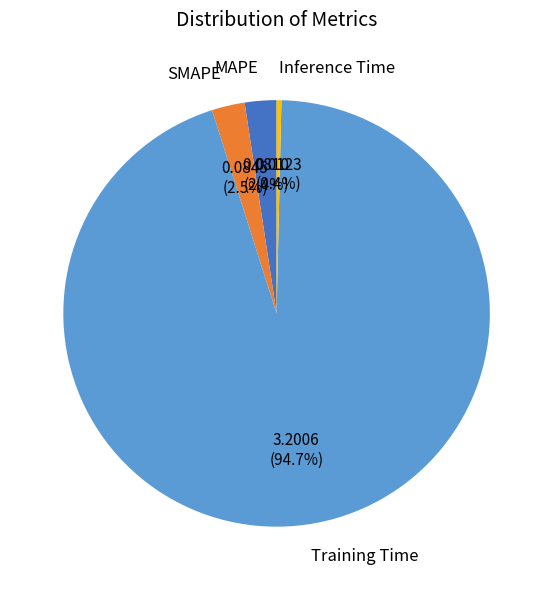

Does any single category account for the majority?

Yes